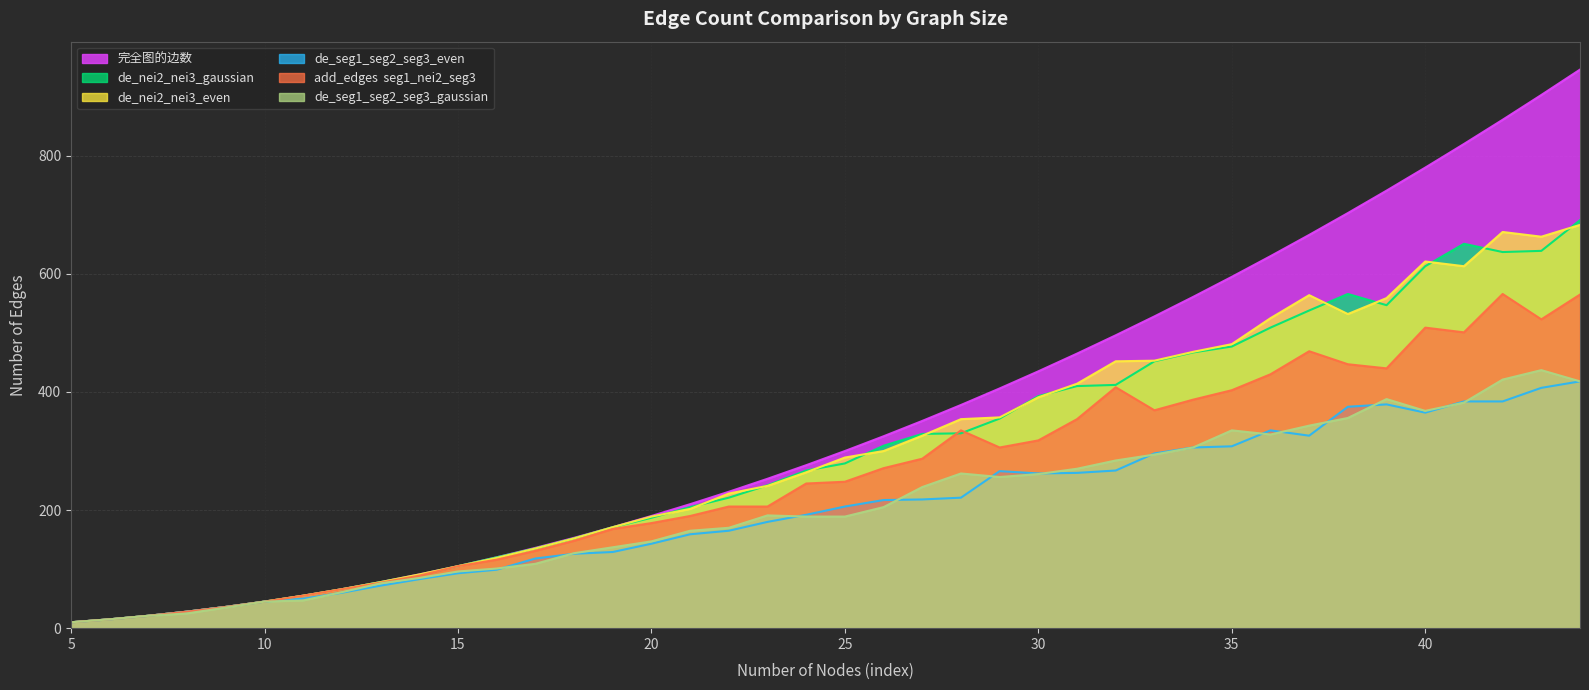

What is the value of the de_nei2_nei3_gaussian point at the 4th from the left?

28